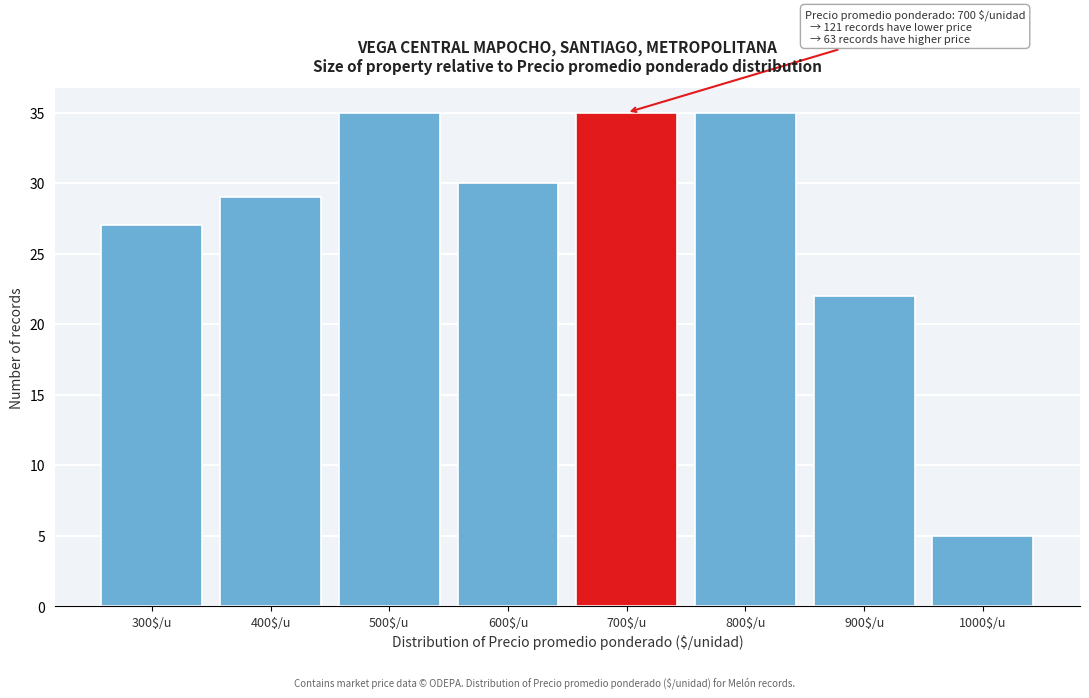

Reading left to right, what are all the values shown in this chart?

27	29	35	30	35	35	22	5